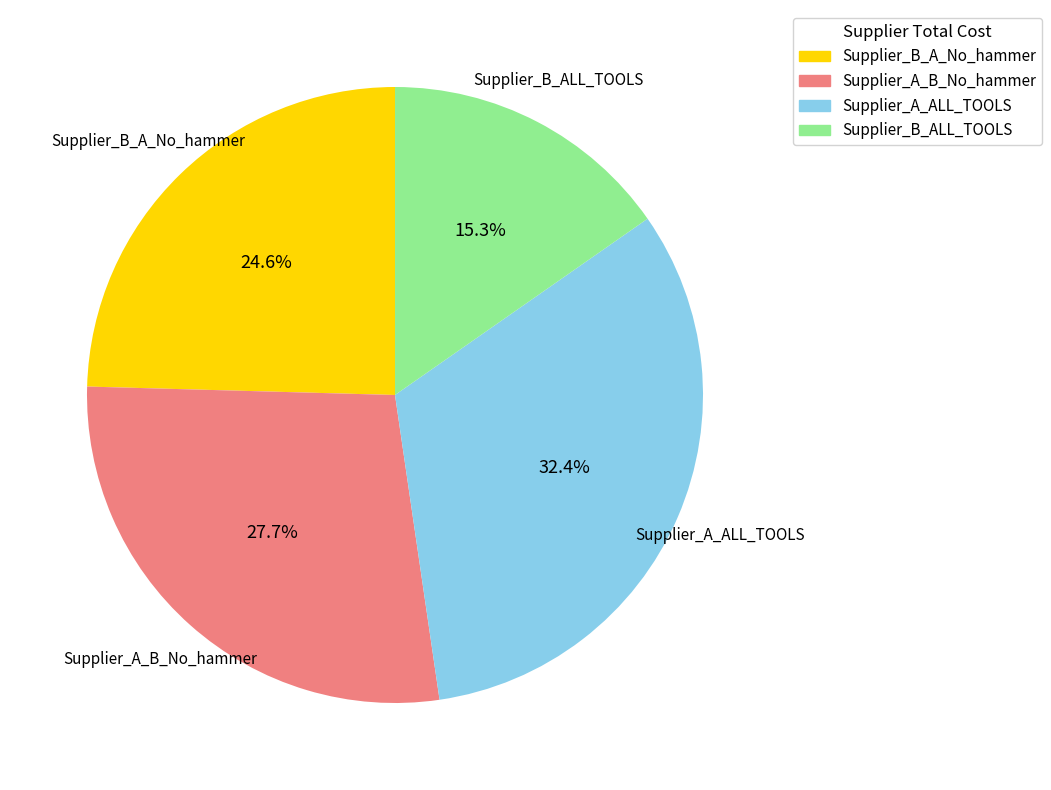

Which category has the biggest portion of the pie?

Supplier_A_ALL_TOOLS